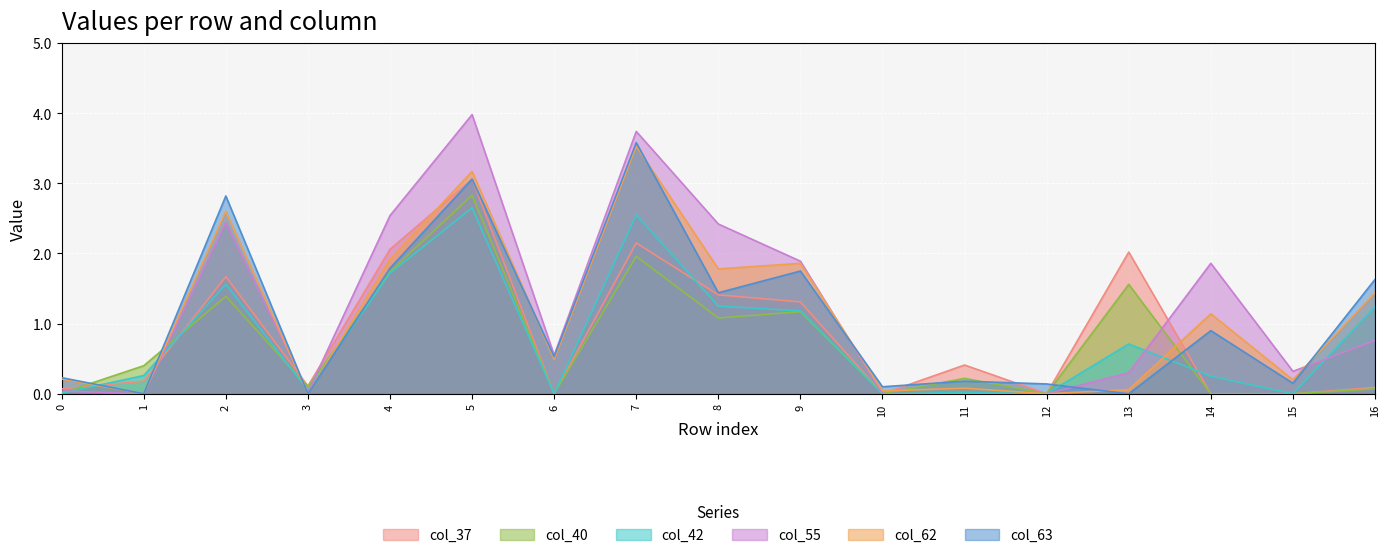

How many lines are shown in the chart?

6